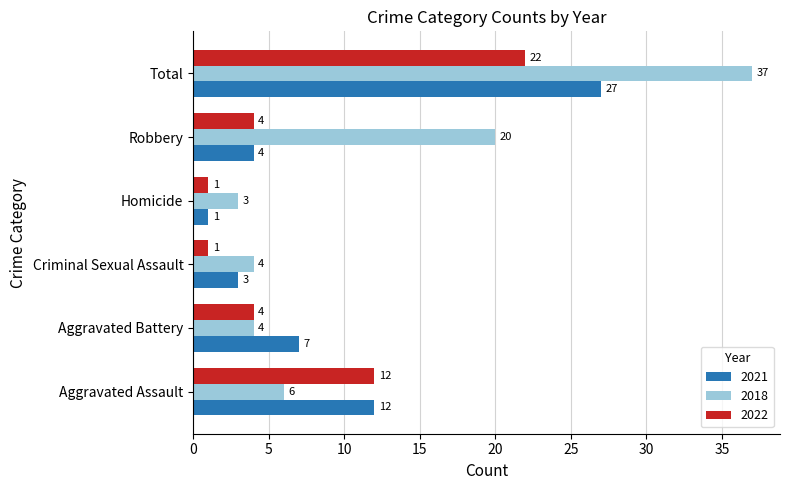

List the series in order of their overall mean, lowest first.

2022, 2021, 2018